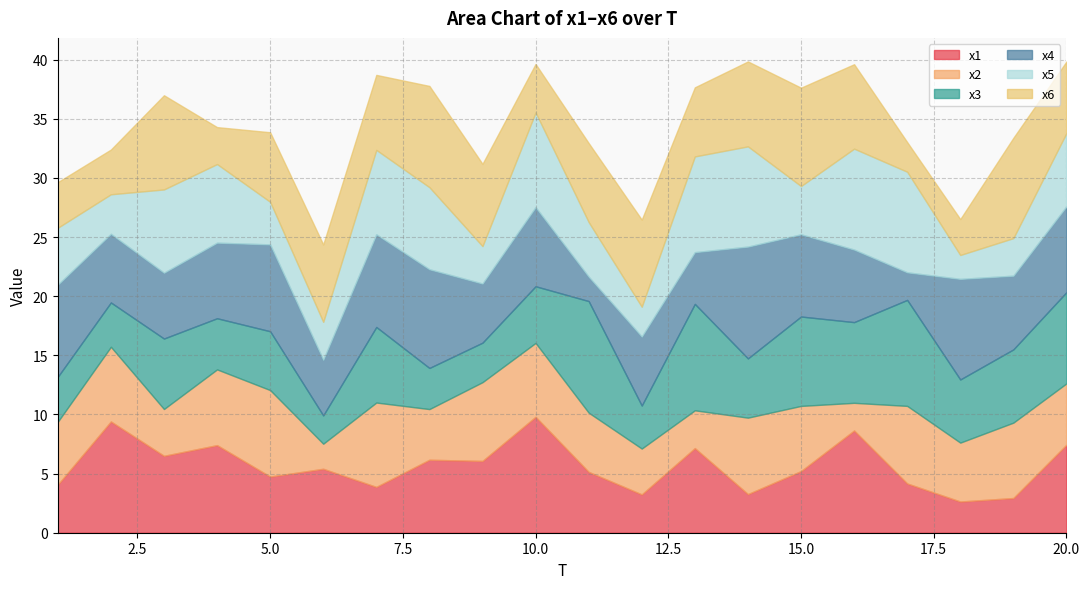

At 7, list the series in order from largest to smallest.

x4, x5, x2, x3, x6, x1